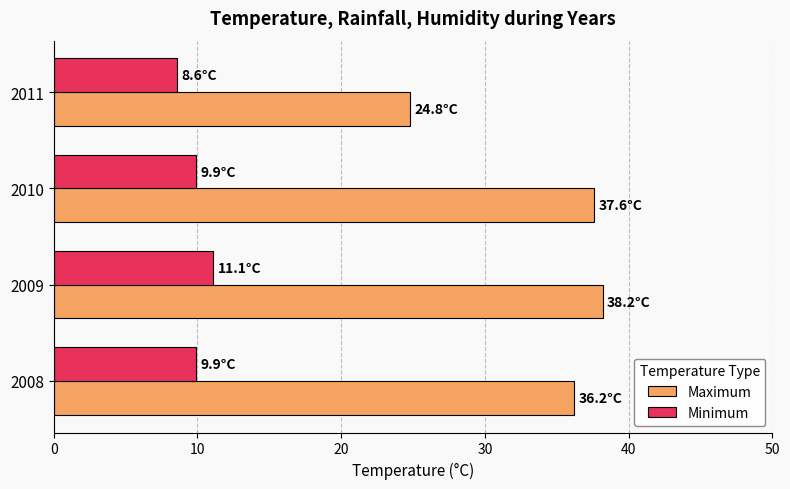

What is the total value across all series at 2011?

33.4